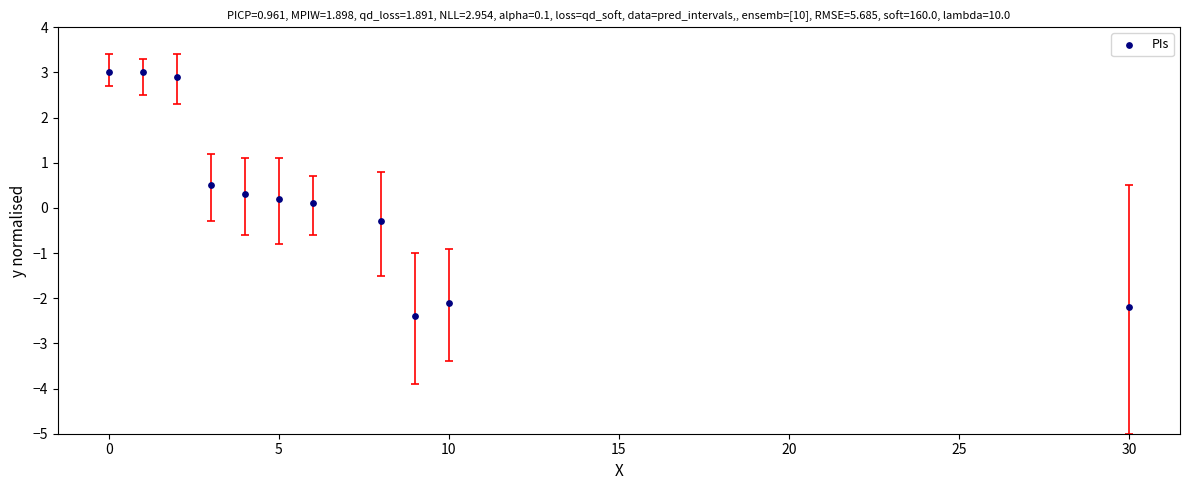

What is the average X value?

7.1